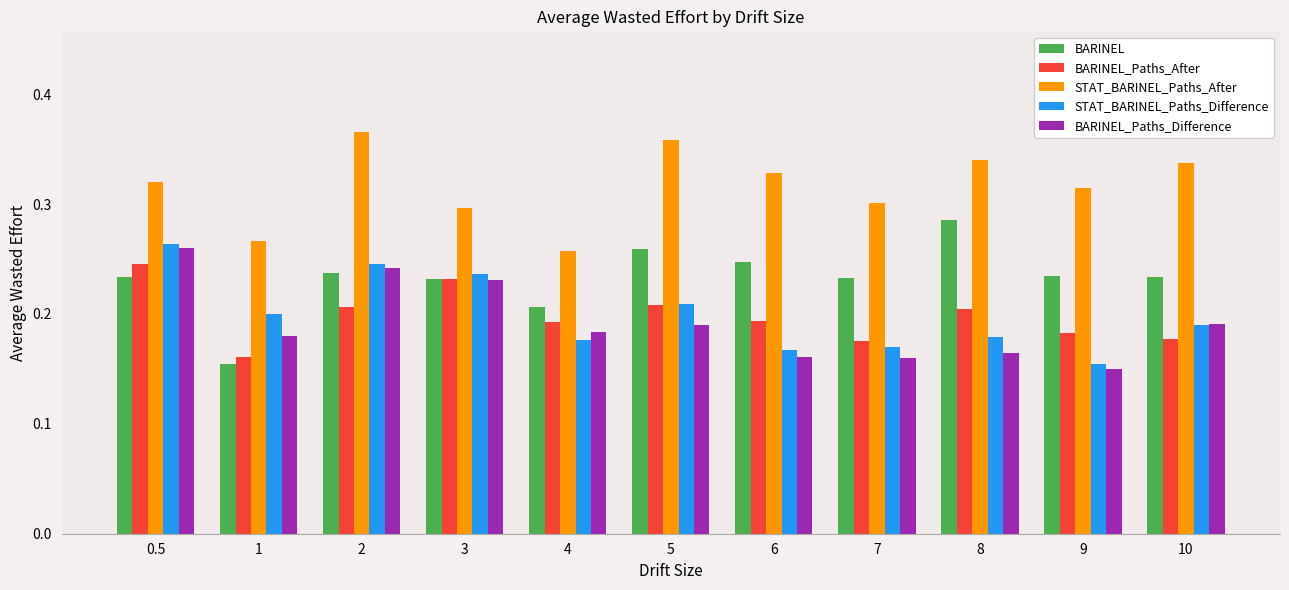

What is the sum of all STAT_BARINEL_Paths_After values?

3.5